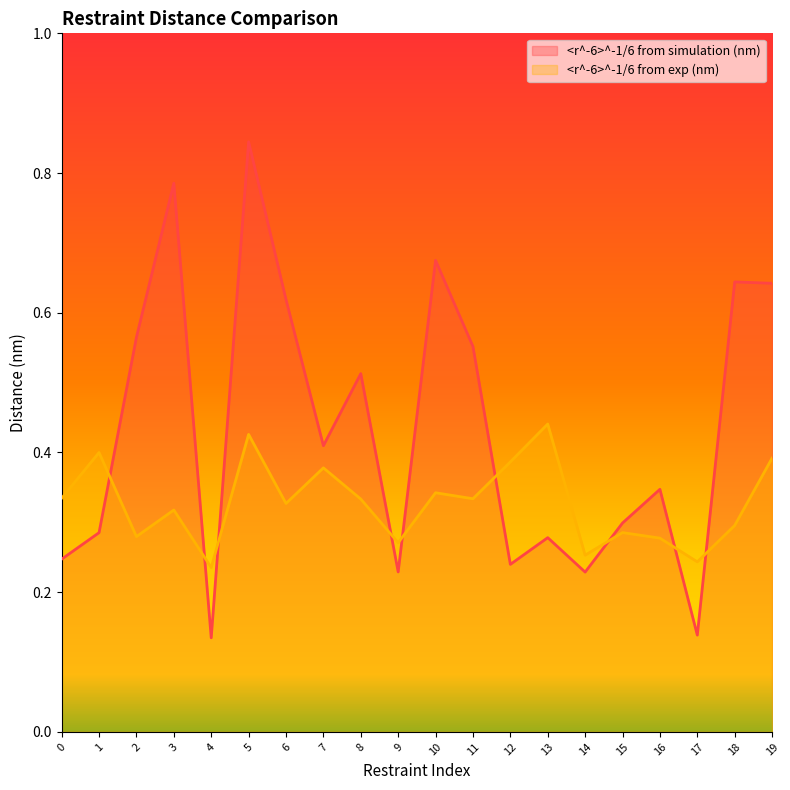

In <r^-6>^-1/6 from simulation (nm), how many points are higher than both neighbors (excluding endpoints)?

7